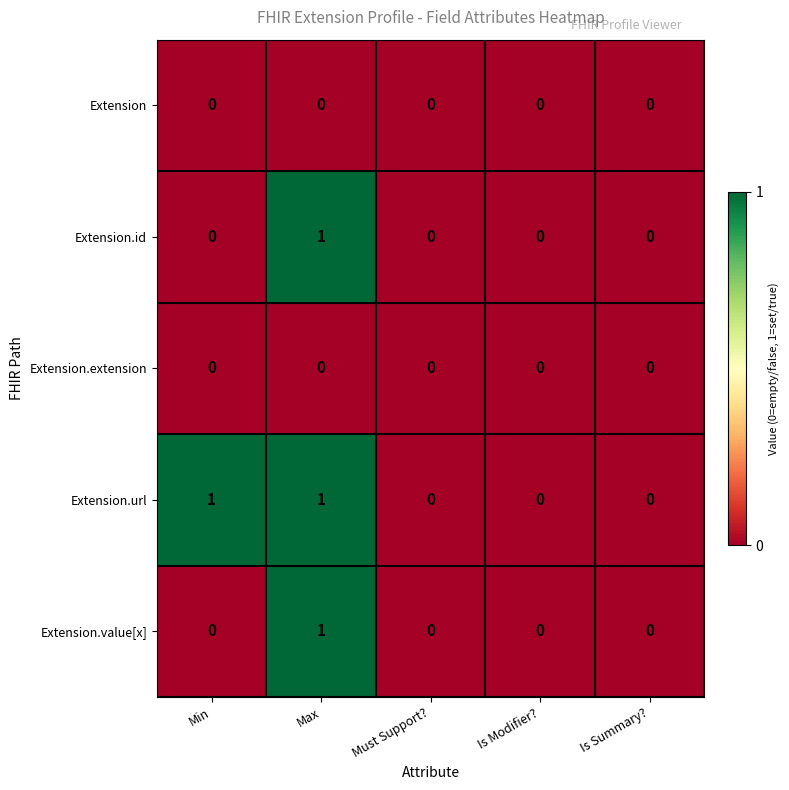

Count the Extension.id values in the range 0 to 1.

5